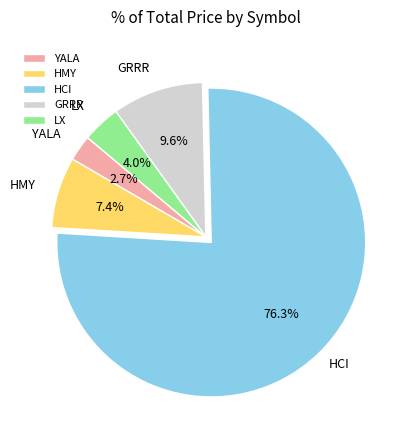

The YALA slice represents 3% of the pie. True or false?

True